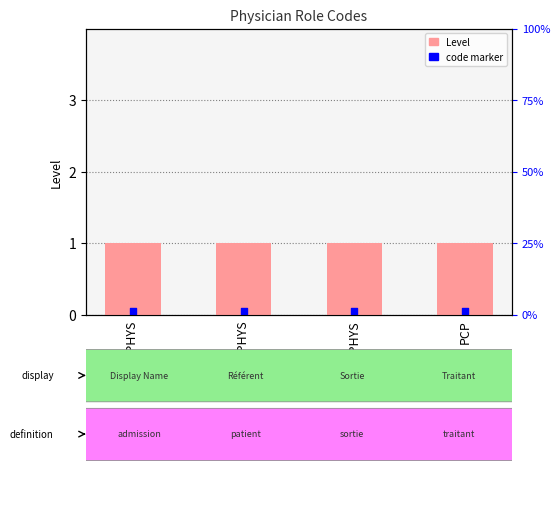

At which category is the sum across all series the highest?

ADMPHYS